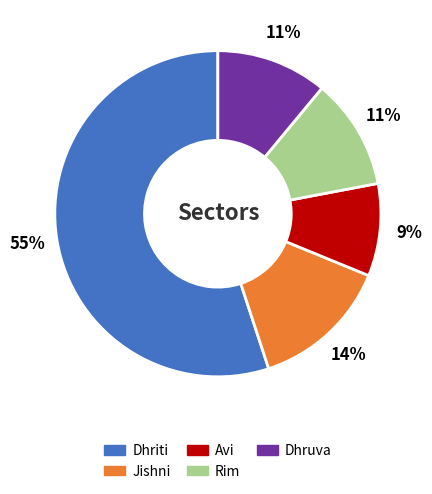

Which category has the biggest portion of the pie?

Dhriti